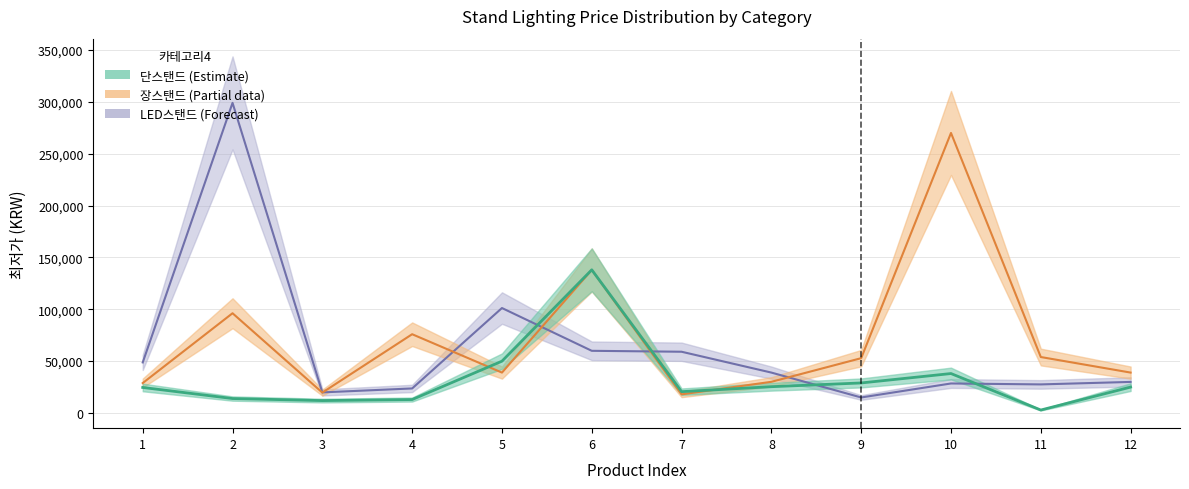

What are all the series names shown in the legend?

단스탠드, 장스탠드, LED스탠드